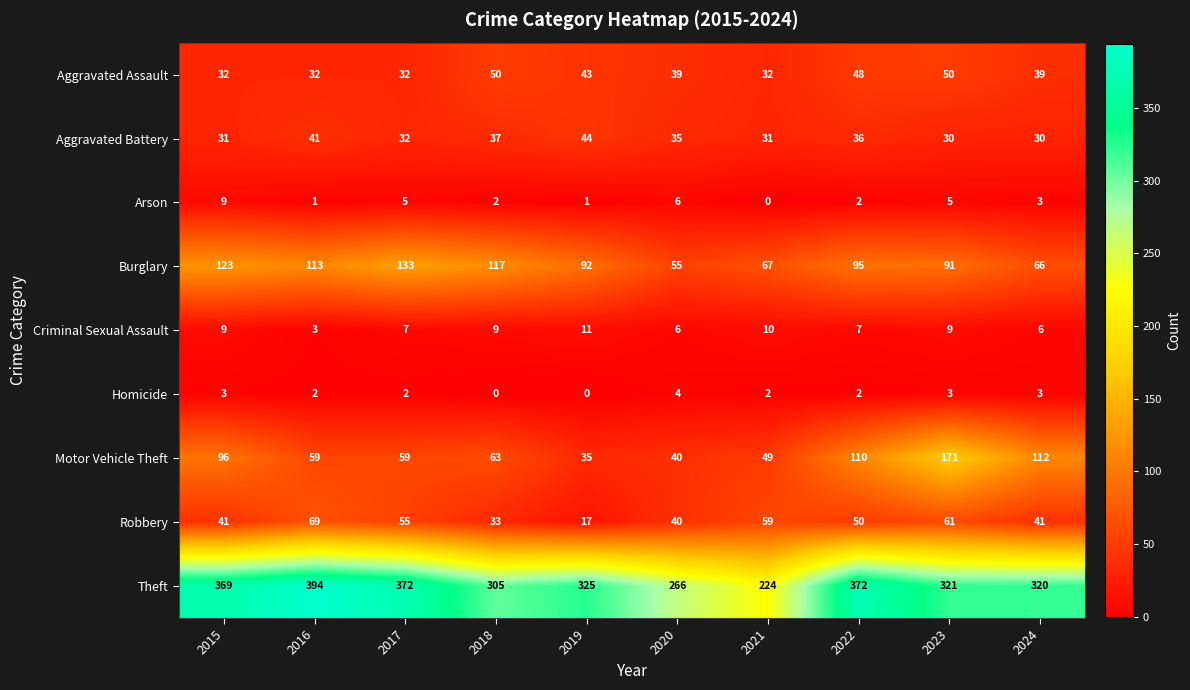

Which series has the largest total across all categories?

Theft